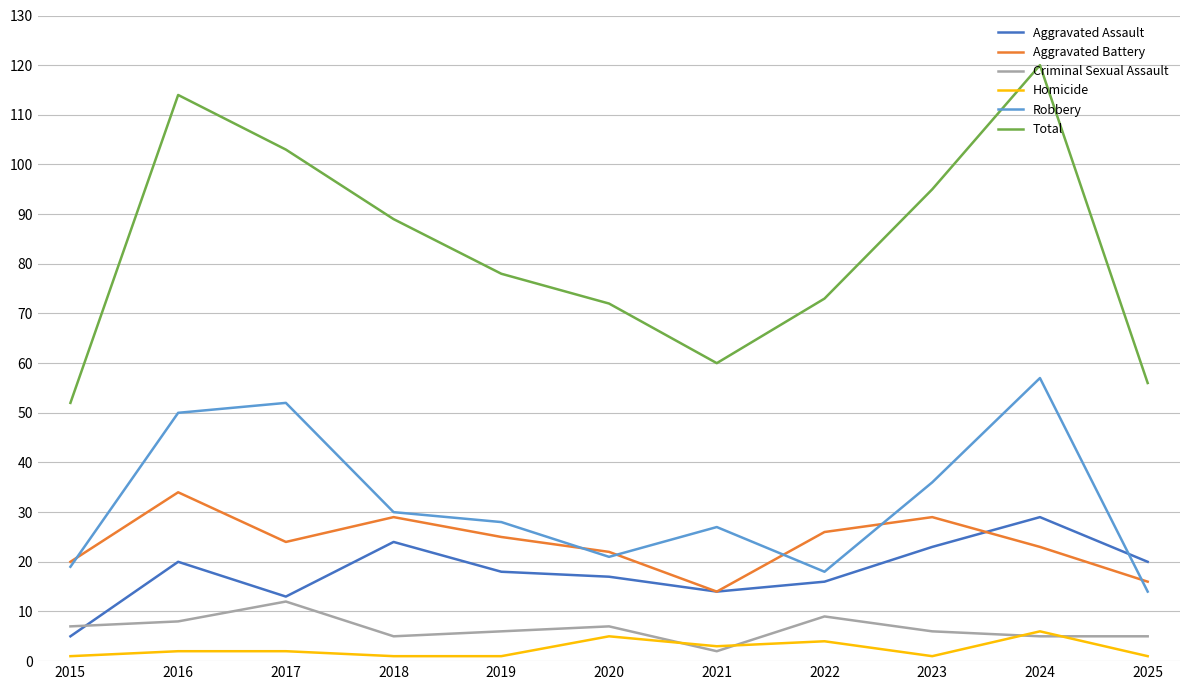

At how many categories does at least one series exceed 67?

8